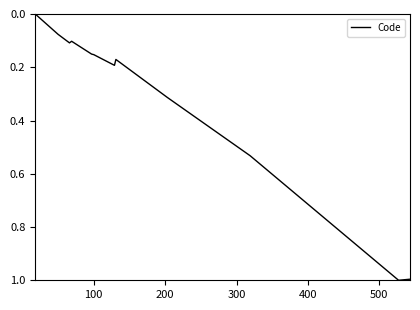

What is the difference between the maximum and minimum values?

1.0